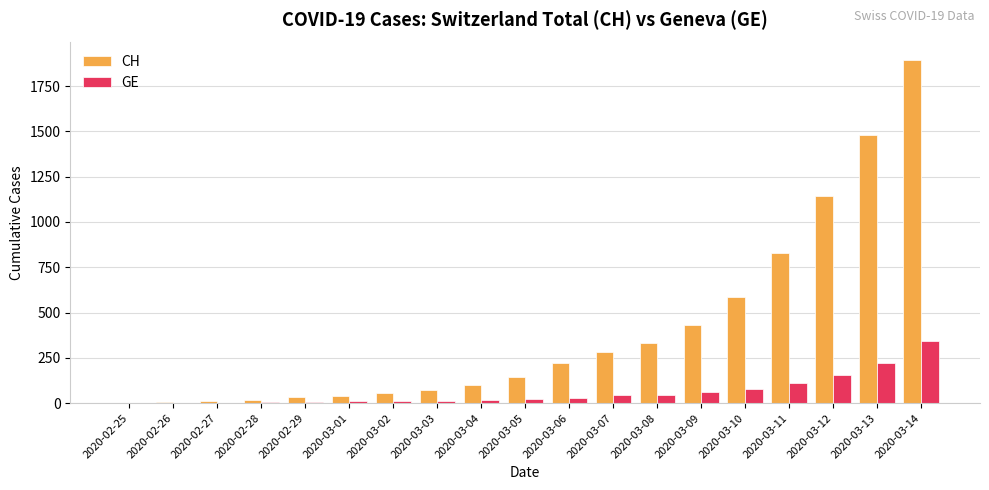

The value of GE at 2020-03-13 is 389. True or false?

False